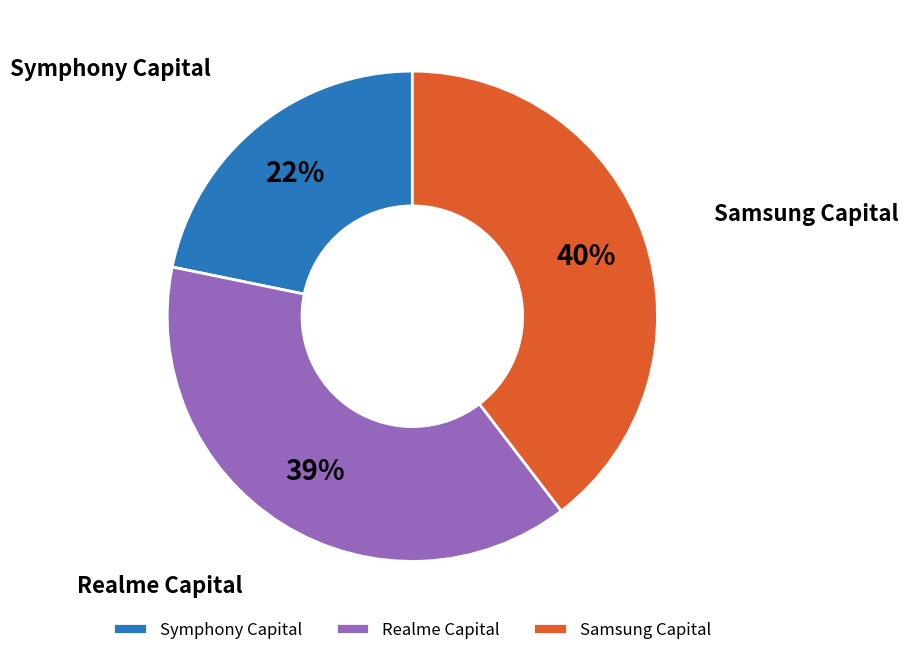

True or false: Samsung Capital accounts for 40% of the total.

True